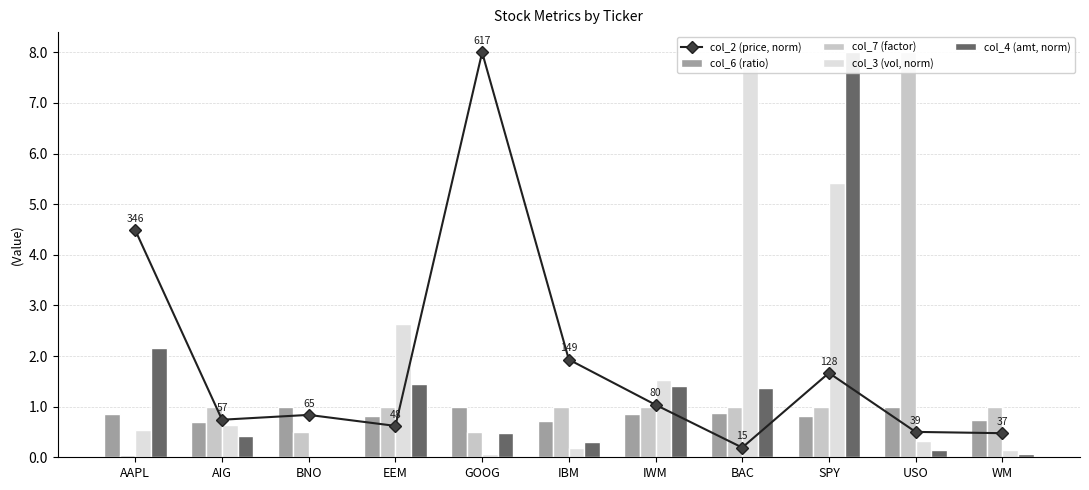

Which category has the lowest value across all series?

BNO